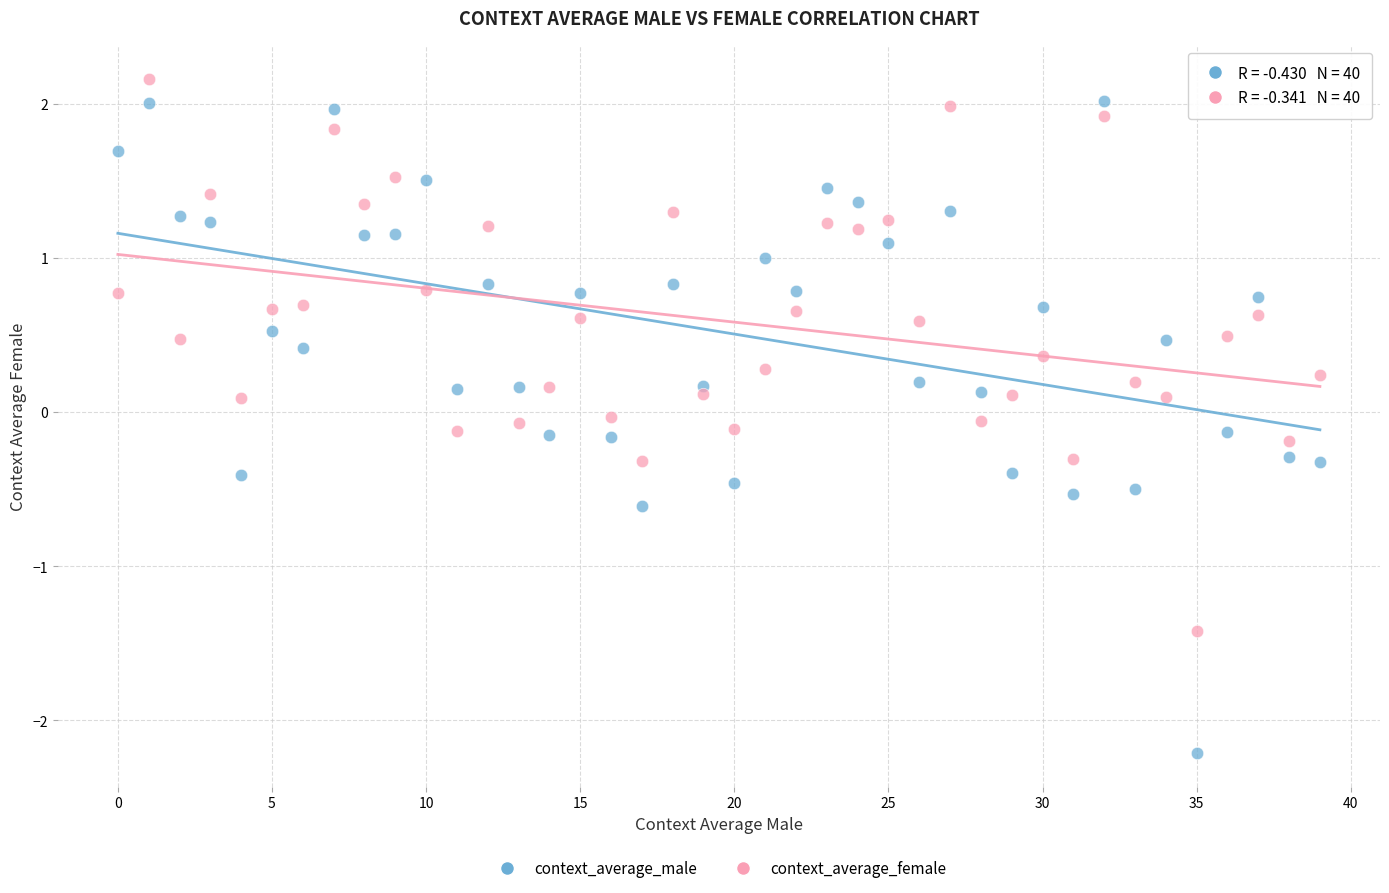

Which series has the widest spread of Y values?

context_average_male